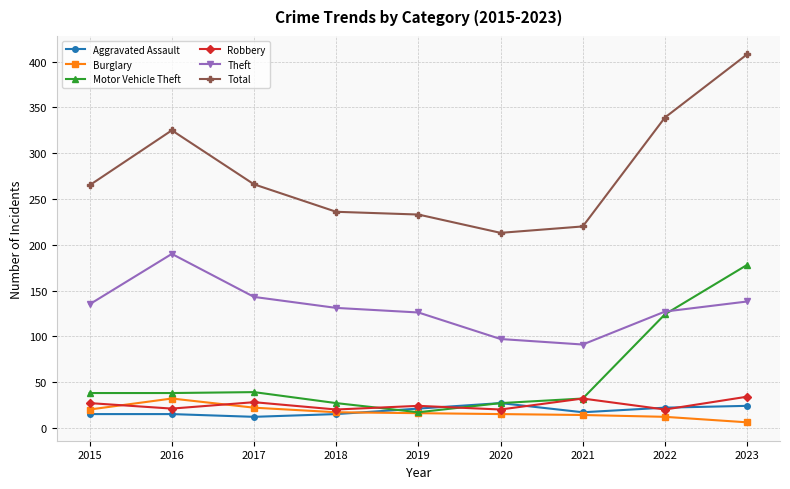

What is the average value of the Robbery series?

25